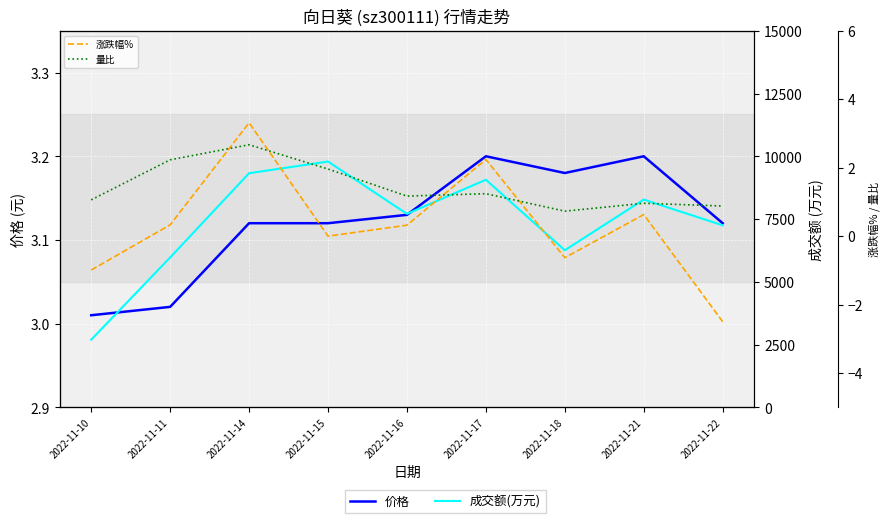

At which category is the sum across all series the highest?

2022-11-15